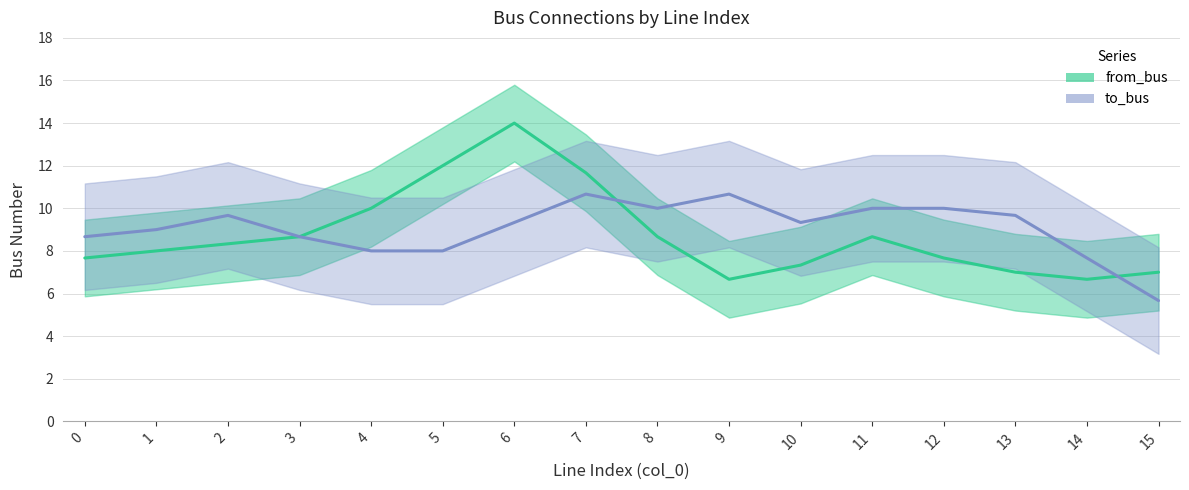

Between 2 and 15, which series saw the biggest shift?

to_bus